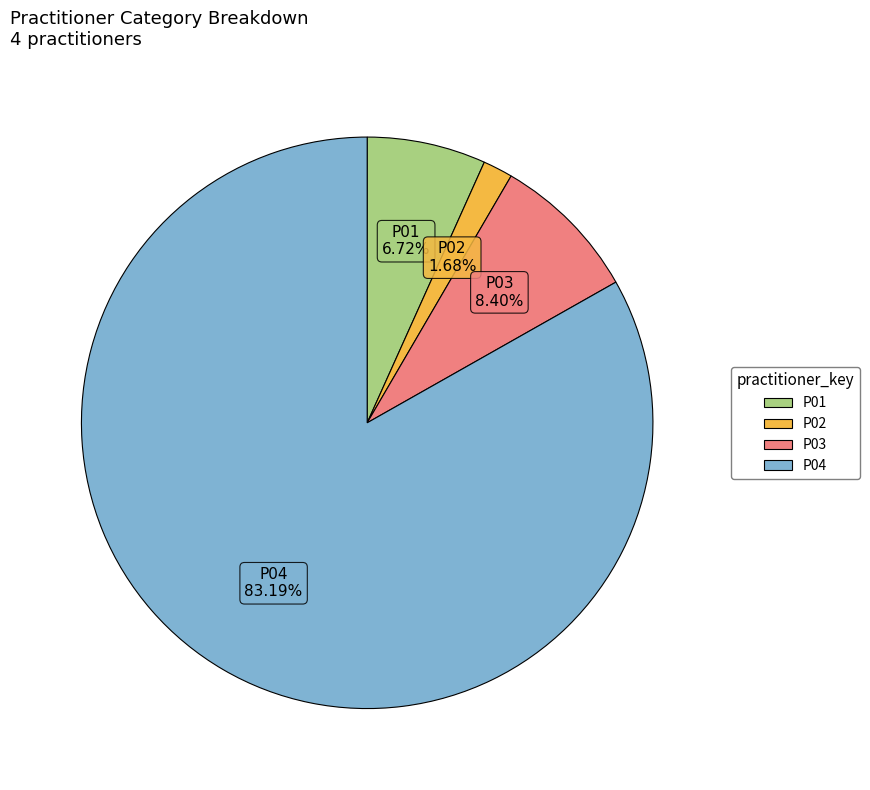

Count the number of slices in the pie.

4